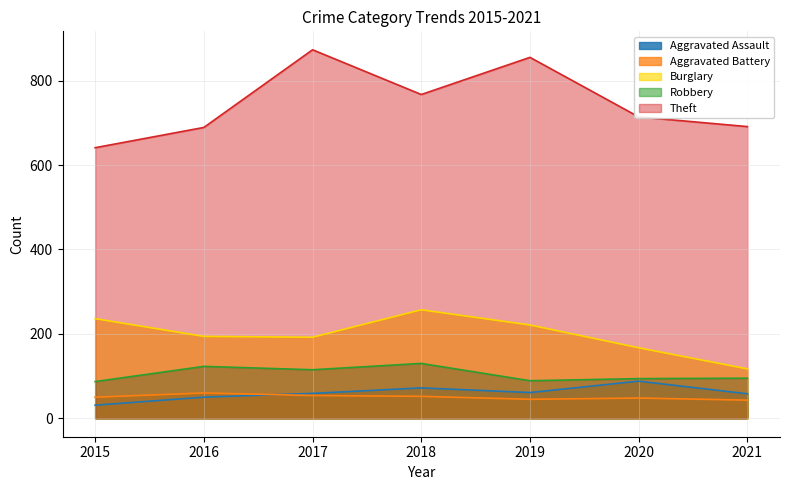

Reading left to right, what are all the values shown in this chart?

Aggravated Assault: 2015=31	2016=50	2017=59	2018=72	2019=61	2020=88	2021=58
Aggravated Battery: 2015=50	2016=60	2017=54	2018=52	2019=45	2020=48	2021=43
Burglary: 2015=236	2016=194	2017=192	2018=257	2019=221	2020=167	2021=117
Robbery: 2015=87	2016=123	2017=115	2018=130	2019=89	2020=94	2021=95
Theft: 2015=641	2016=689	2017=873	2018=767	2019=855	2020=714	2021=691